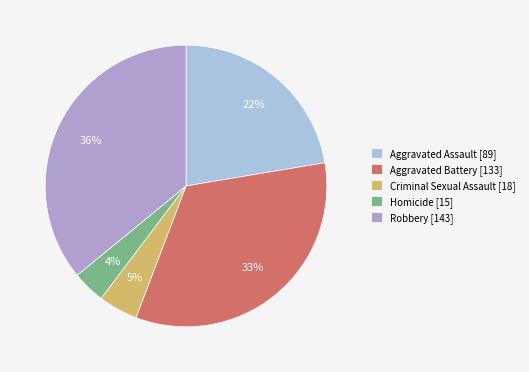

Is there any slice that represents more than half of the pie?

No